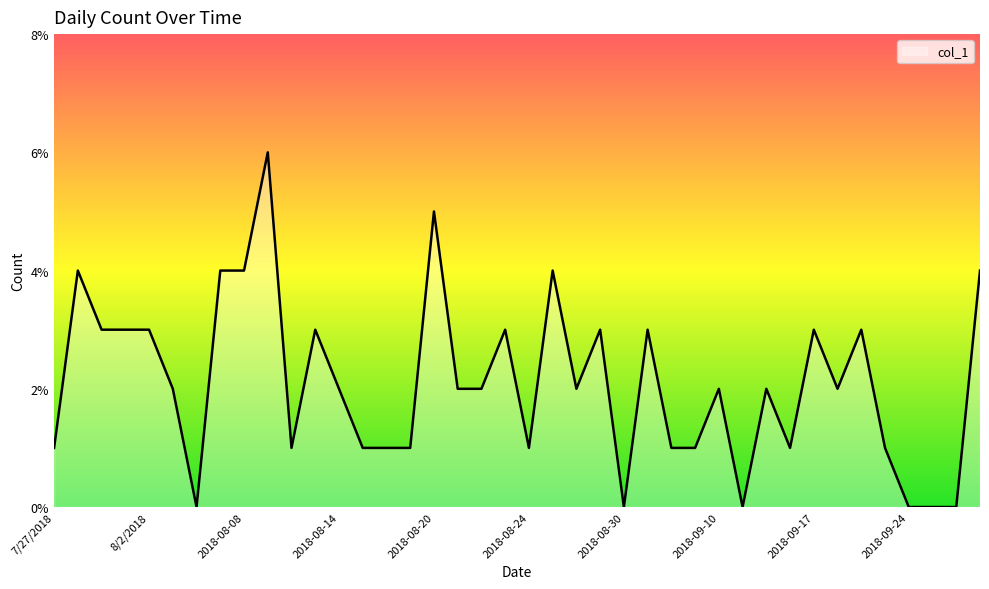

What is the difference between the maximum and minimum values?

6